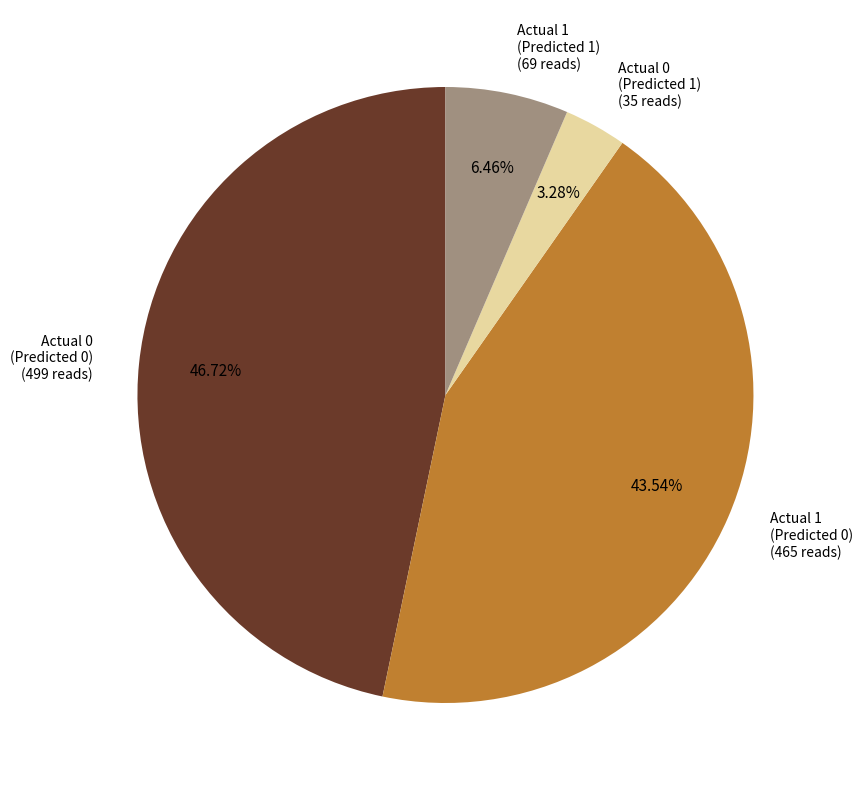

Does any single category account for the majority?

No